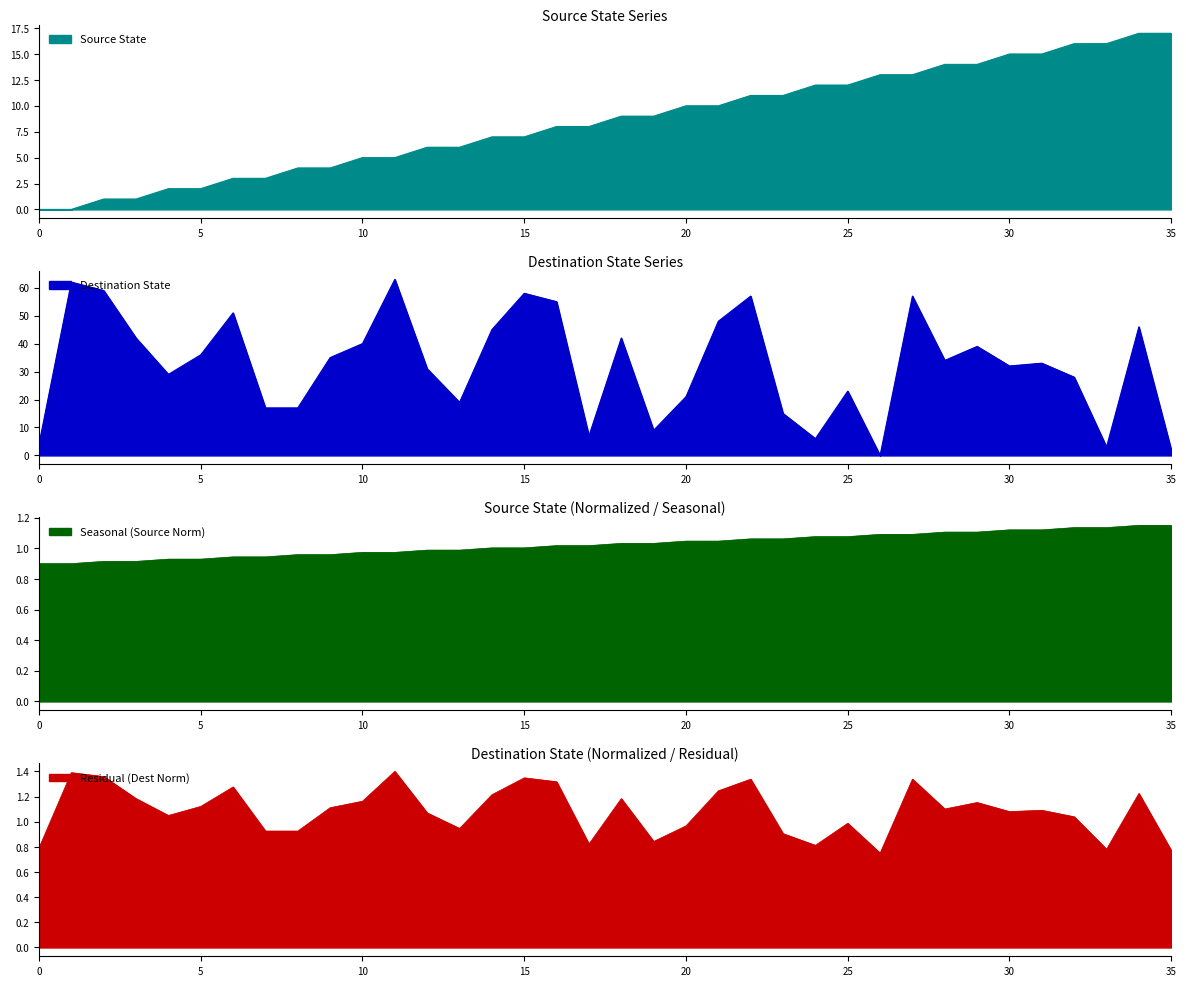

Is it true that source_state equals 15 at 30?

True